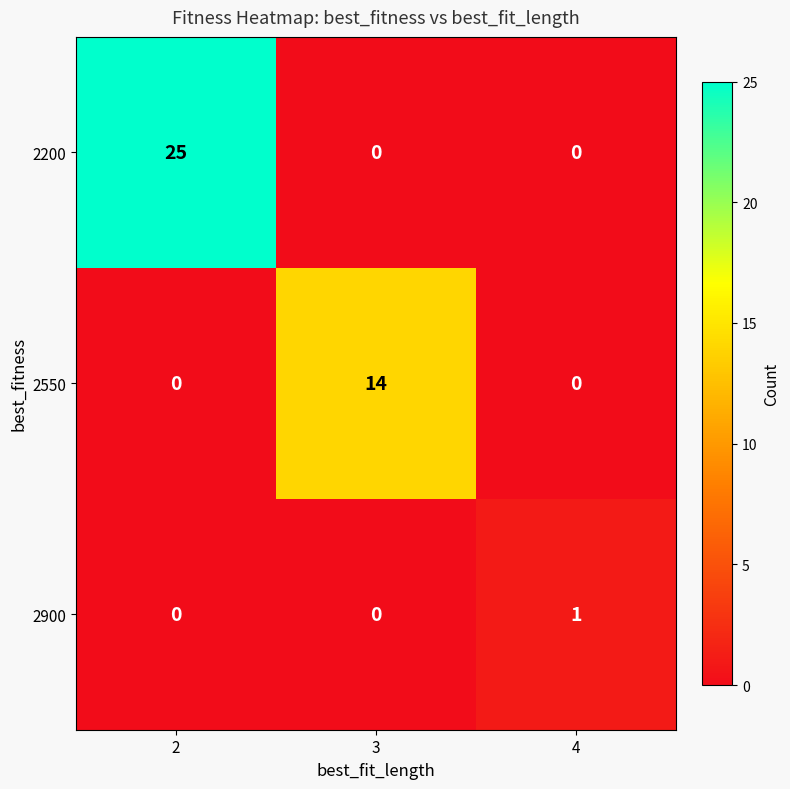

Between 2 and 3, which series saw the biggest shift?

2200